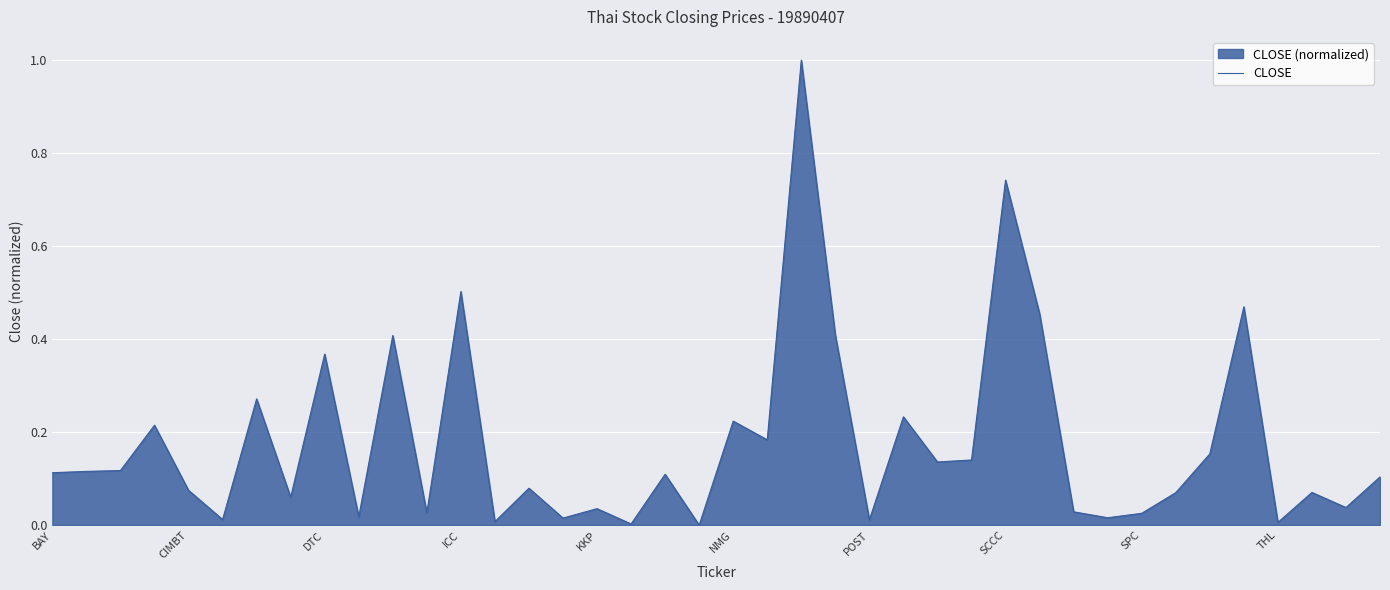

The value at DTC is 0.5. True or false?

False